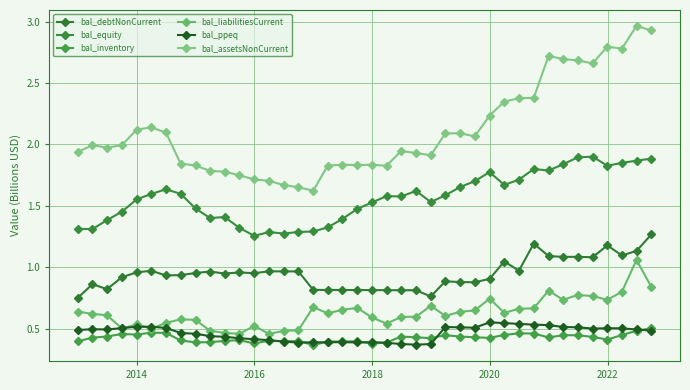

What is the value of the bal_debtNonCurrent point at the 30th from the left?

1.0